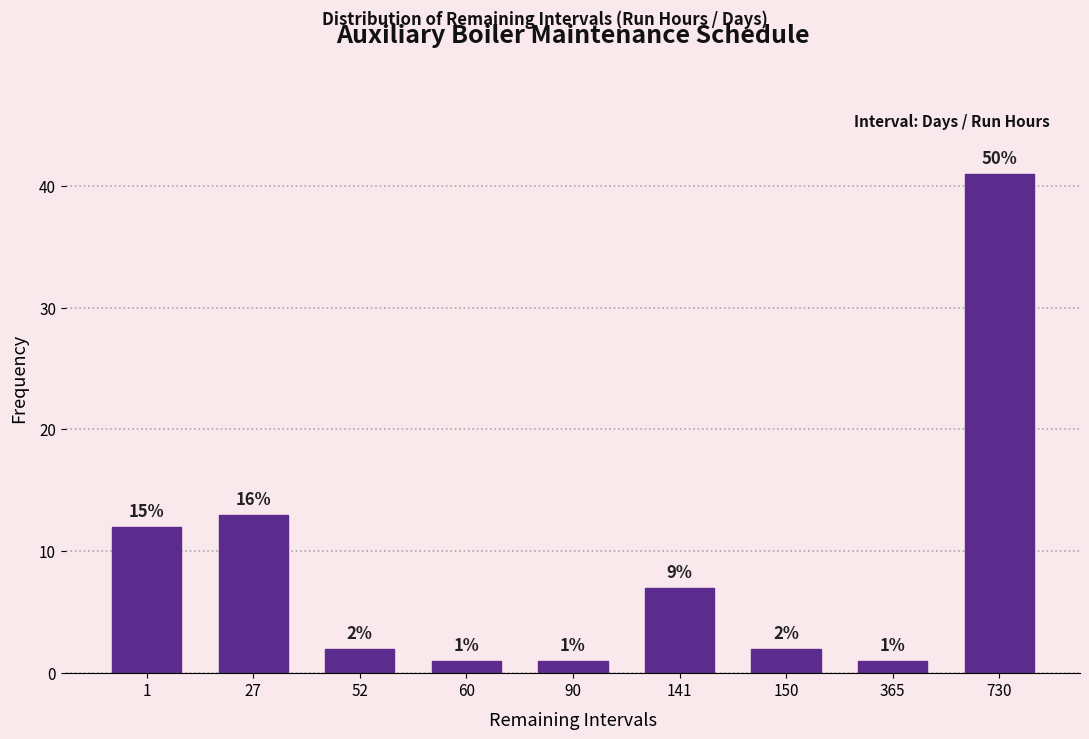

Reading left to right, transcribe all the data shown in this chart.

12	13	2	1	1	7	2	1	41